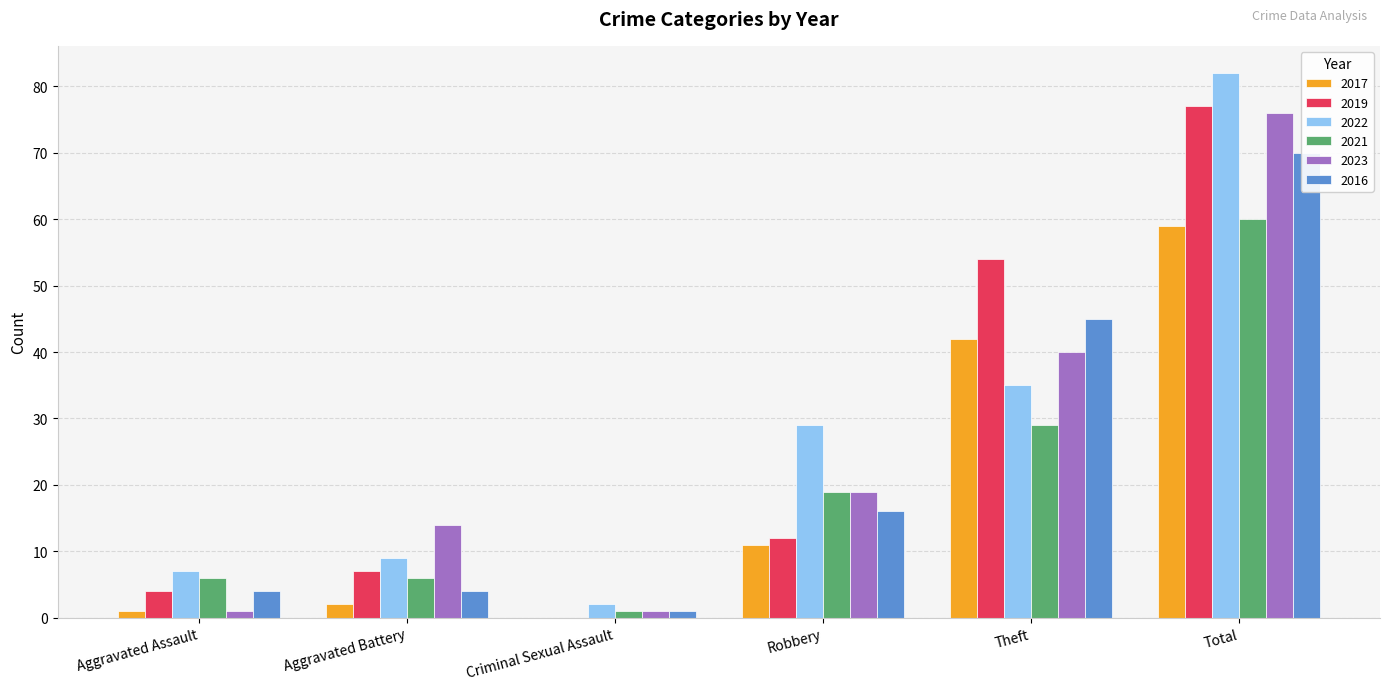

How many bars are there in total?

36